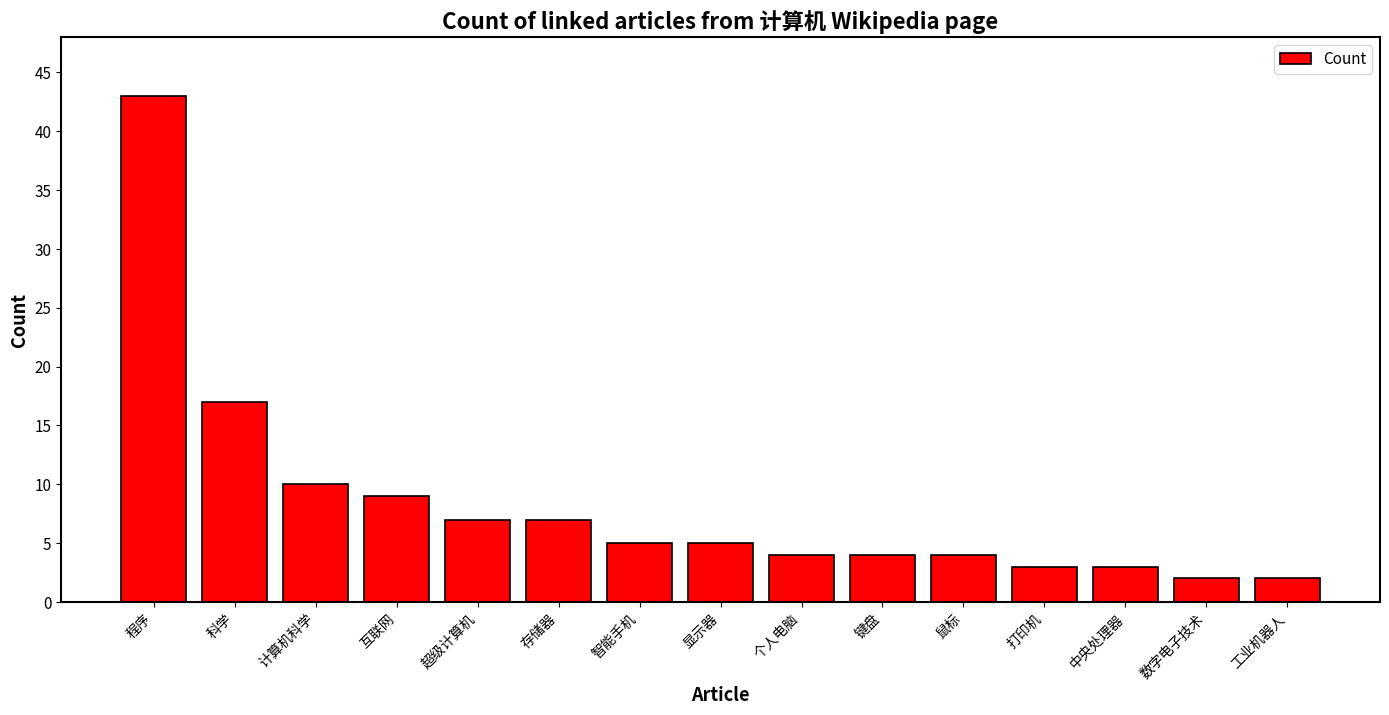

What is the smallest value displayed?

2